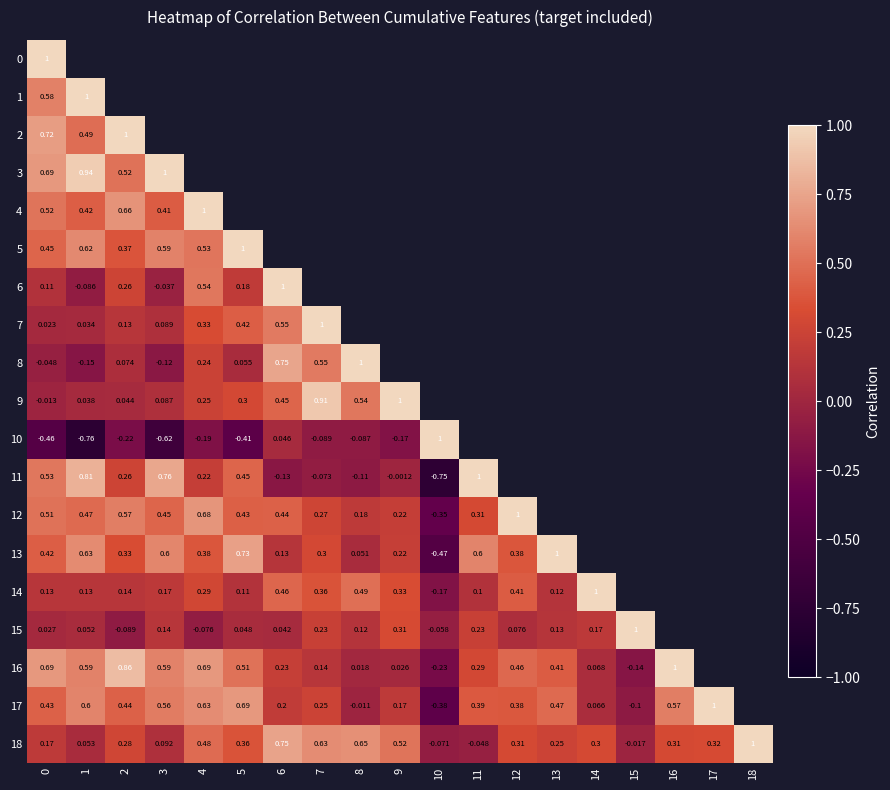

True or false: 3 has a value of 1.3 at 11.

False